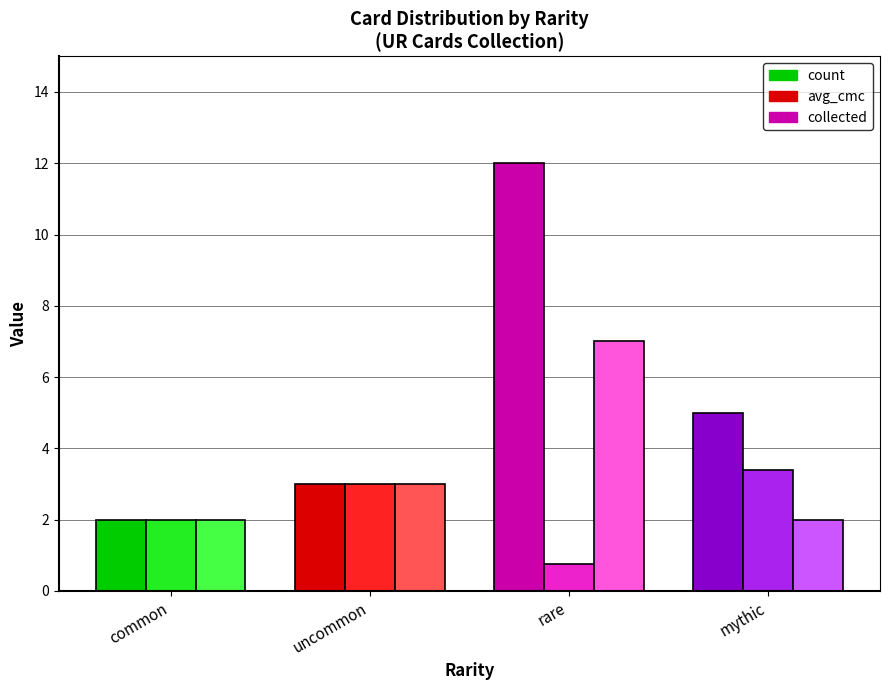

Is it true that collected equals 3.0 at uncommon?

True